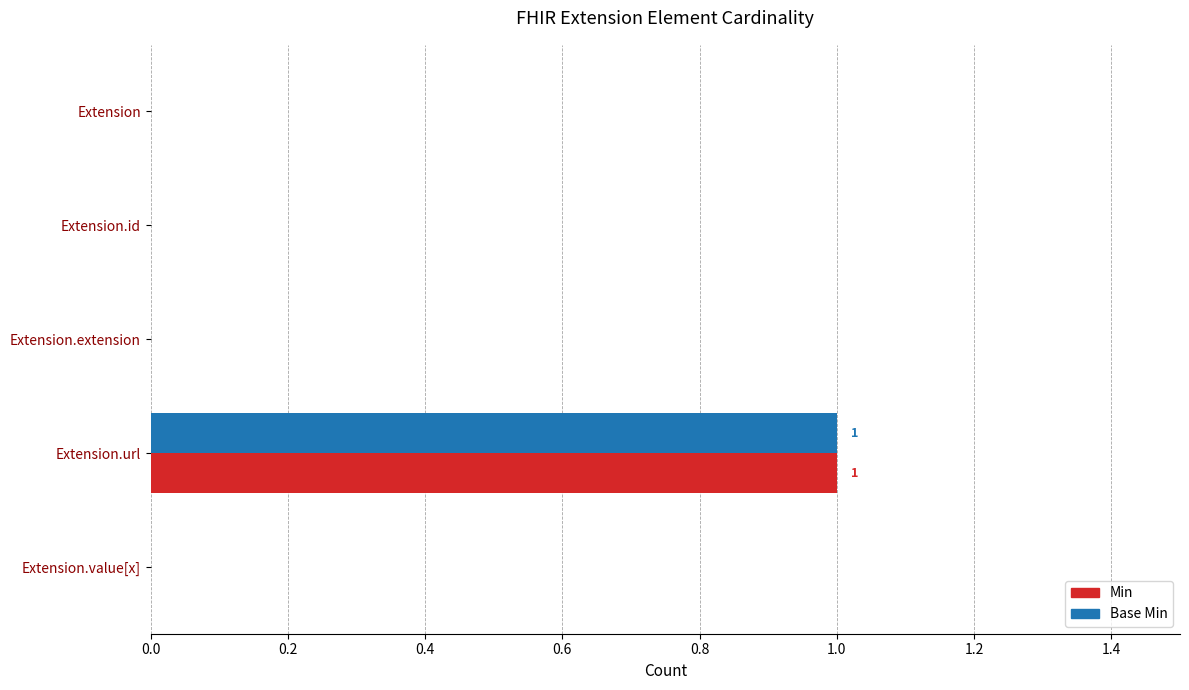

Is it true that Min equals 2 at Extension.url?

False